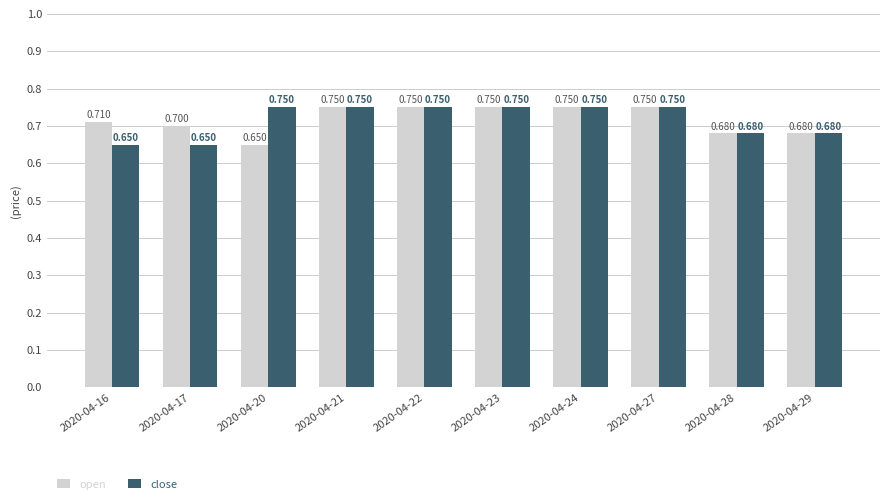

How many data points does each series have?

10